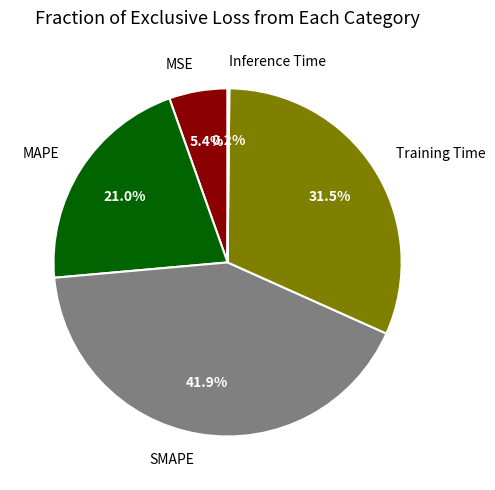

What percentage is the SMAPE slice, to the nearest percent?

42%